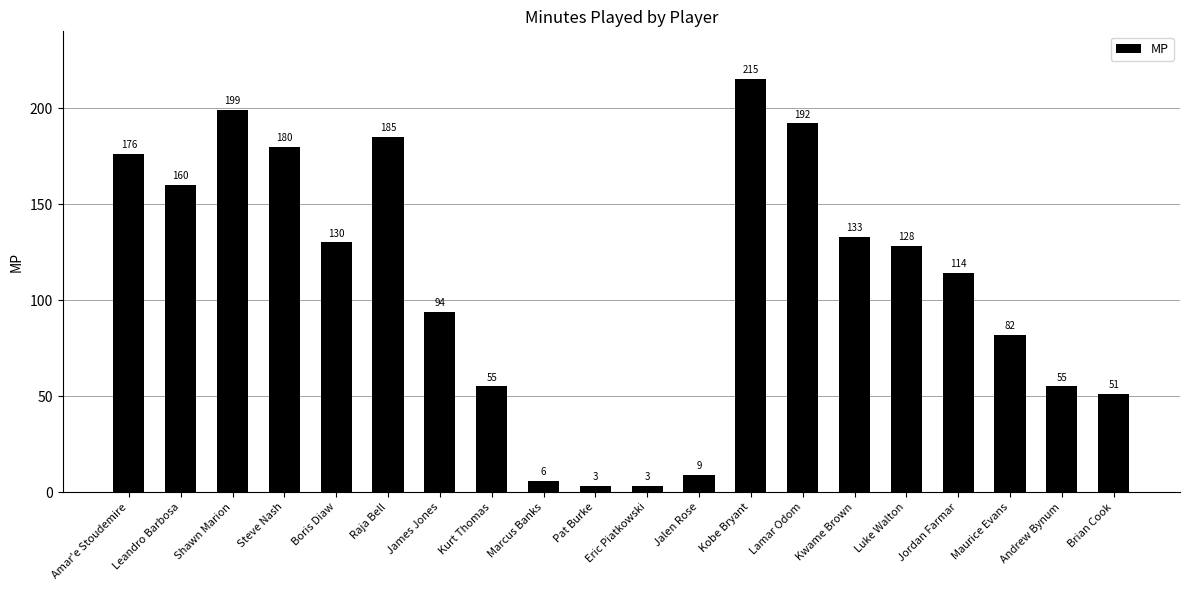

What is the change in value from Pat Burke to Brian Cook?

+48